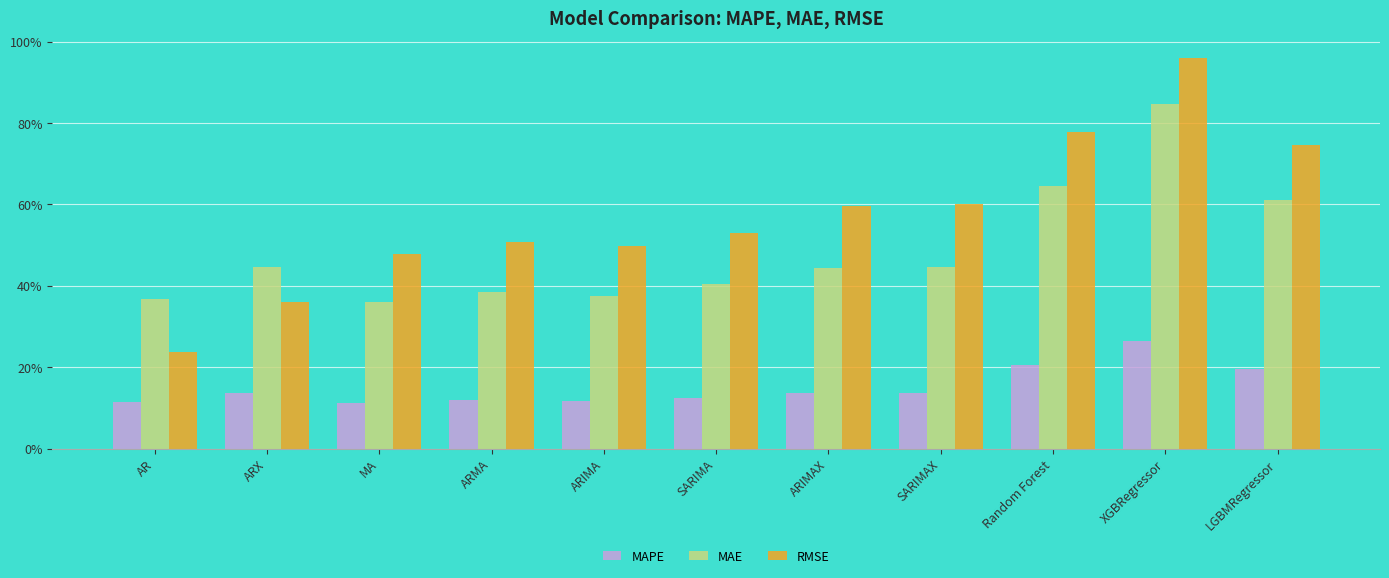

List the series in order of their peak value, highest first.

RMSE, MAE, MAPE